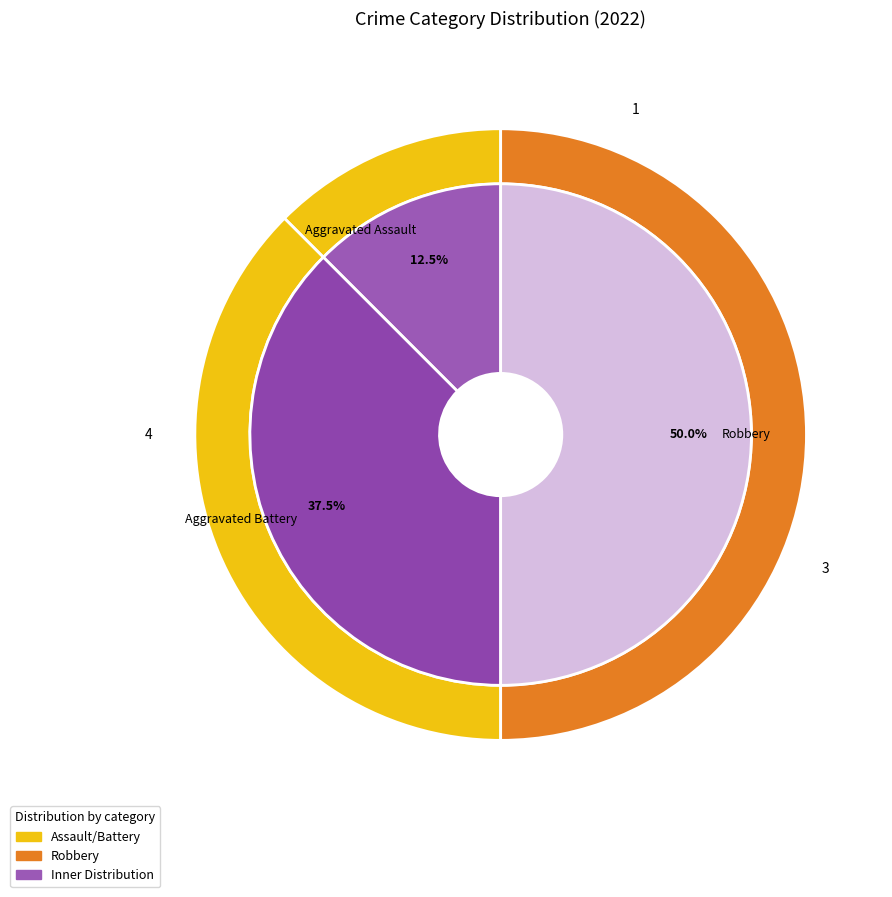

What percentage do Aggravated Assault and Aggravated Battery together represent?

50.0%